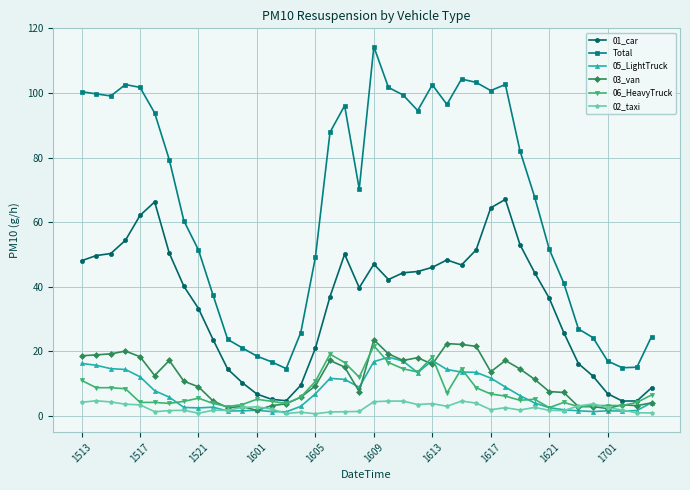

What is the difference between the maximum and minimum values in the Total series?

99.6